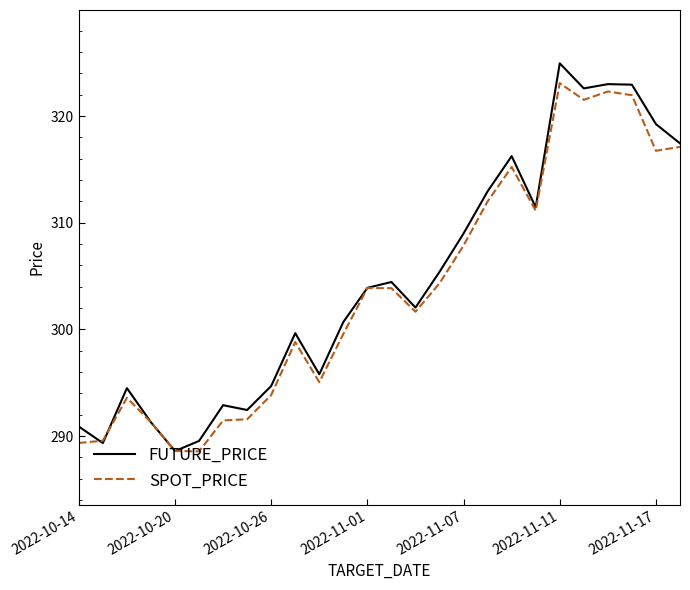

Rank the series by their maximum value, from highest to lowest.

FUTURE_PRICE, SPOT_PRICE